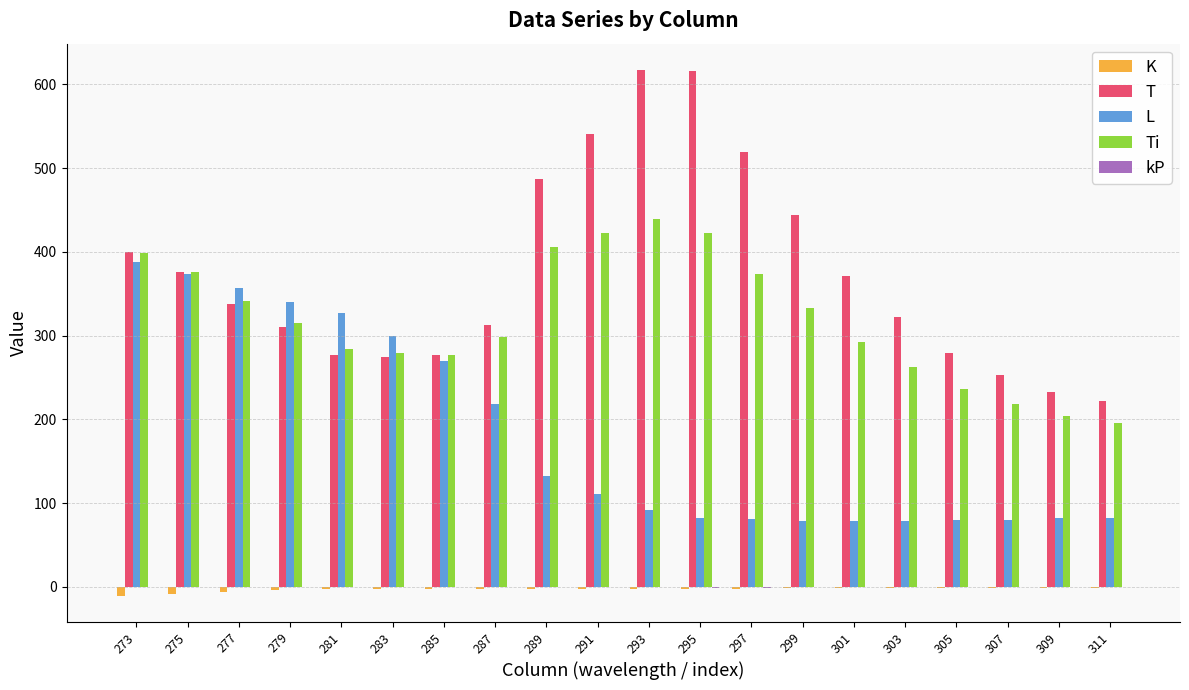

Is the value of Ti at 291 greater than the value of T at 311?

Yes